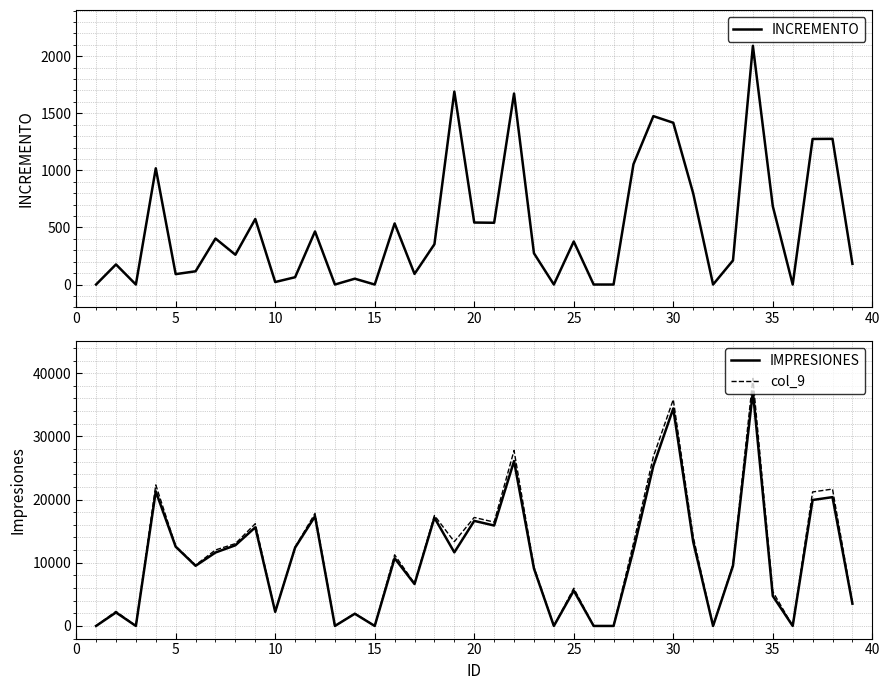

True or false: INCREMENTO has more than 1 points higher than both neighbors.

True